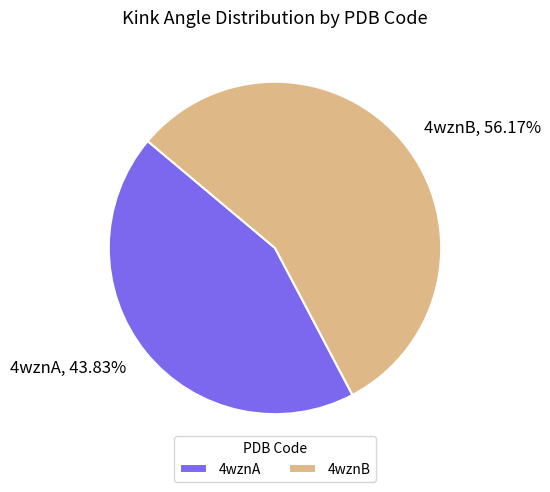

To the nearest percent, what is the combined percentage of 4wznB and 4wznA?

100%